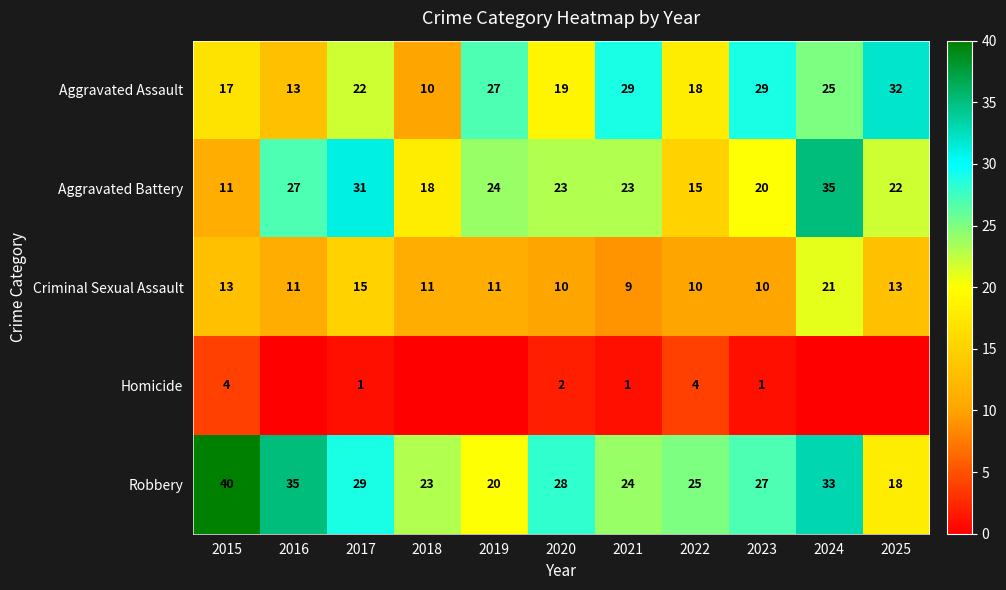

What is the spread (max minus min) of values at 2022?

21